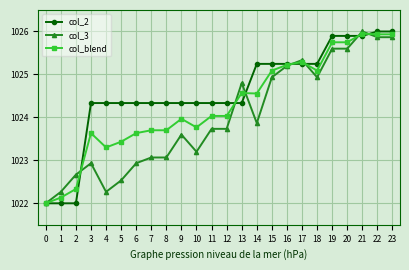

Which series has the largest total across all categories?

col_2